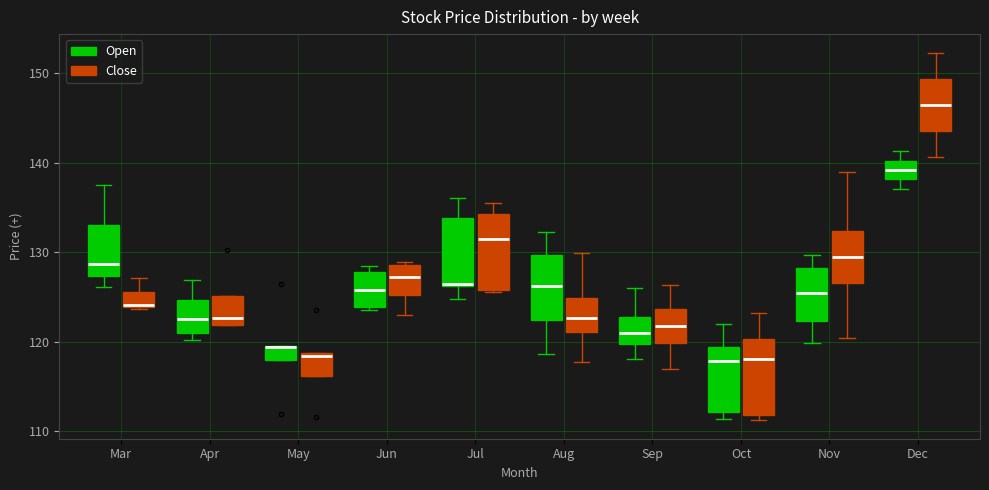

Reading left to right, read every box against the y-axis: the position of its median line, the range the box covers, and the ends of its whiskers. The values are not printed on the chart, so give them approximately, as read against the axis.

Mar (Open): median 129, box 127 to 133, whiskers 126 to 138
Mar (Close): median 124, box 124 to 126, whiskers 124 to 127
Apr (Open): median 123, box 121 to 125, whiskers 120 to 127
Apr (Close): median 123, box 122 to 125, whiskers 122 to 125
May (Open): median 119 (drawn on the box's upper edge), box 118 to 120, whiskers 118 to 120
May (Close): median 118, box 116 to 119, whiskers 116 to 119
Jun (Open): median 126, box 124 to 128, whiskers 124 (just below the box's lower edge) to 129
Jun (Close): median 127, box 125 to 129, whiskers 123 to 129 (just above the box's upper edge)
Jul (Open): median 126, box 126 to 134, whiskers 125 to 136
Jul (Close): median 131, box 126 to 134, whiskers 126 to 136
Aug (Open): median 126, box 122 to 130, whiskers 119 to 132
Aug (Close): median 123, box 121 to 125, whiskers 118 to 130
Sep (Open): median 121, box 120 to 123, whiskers 118 to 126
Sep (Close): median 122, box 120 to 124, whiskers 117 to 126
Oct (Open): median 118, box 112 to 119, whiskers 111 to 122
Oct (Close): median 118, box 112 to 120, whiskers 111 to 123
Nov (Open): median 125, box 122 to 128, whiskers 120 to 130
Nov (Close): median 129, box 127 to 132, whiskers 120 to 139
Dec (Open): median 139, box 138 to 140, whiskers 137 to 141
Dec (Close): median 147, box 144 to 149, whiskers 141 to 152